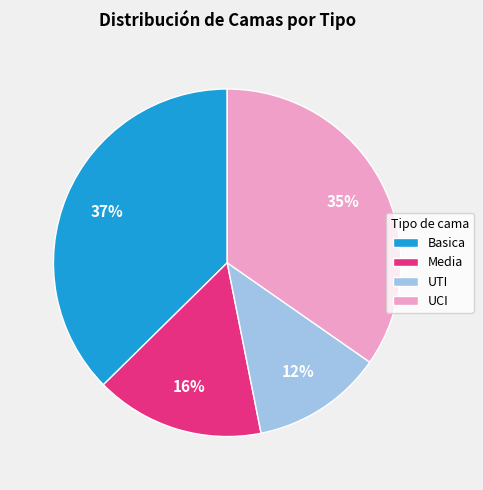

Which category has the smallest portion of the pie?

UTI